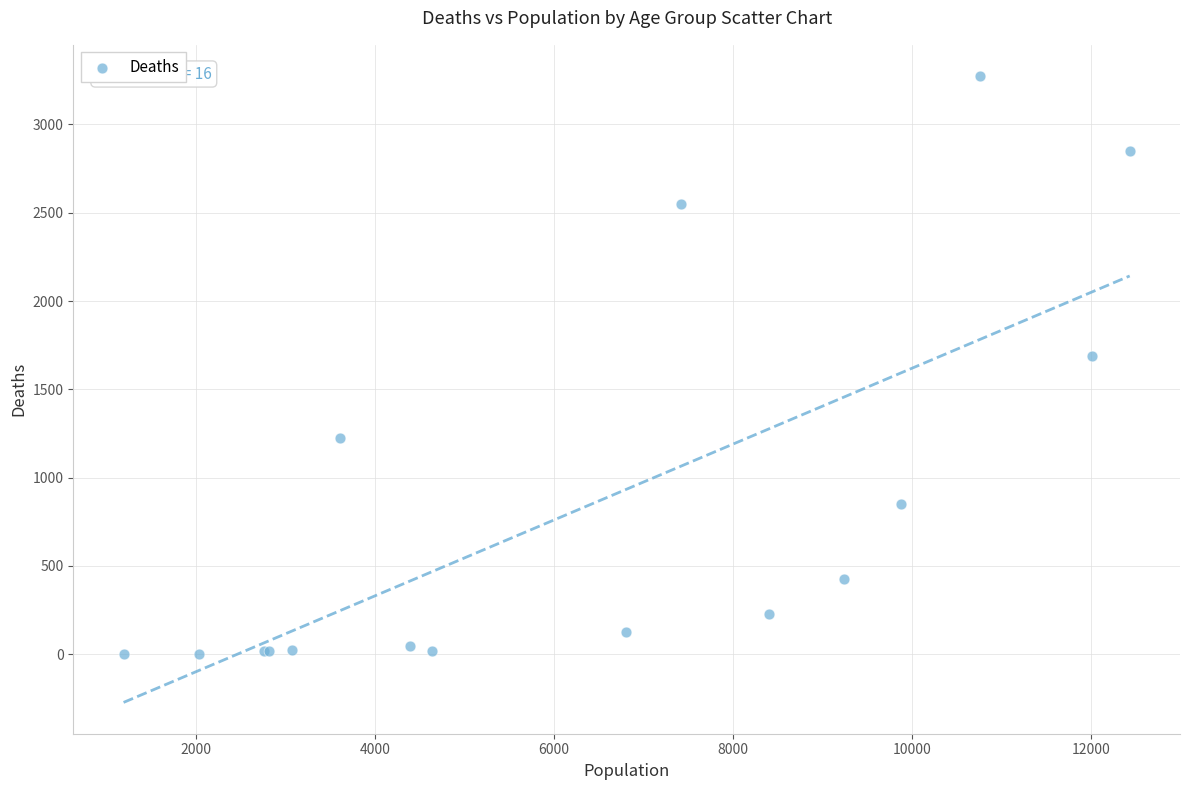

What Y value in the scatter plot is closest to 1638?

1690